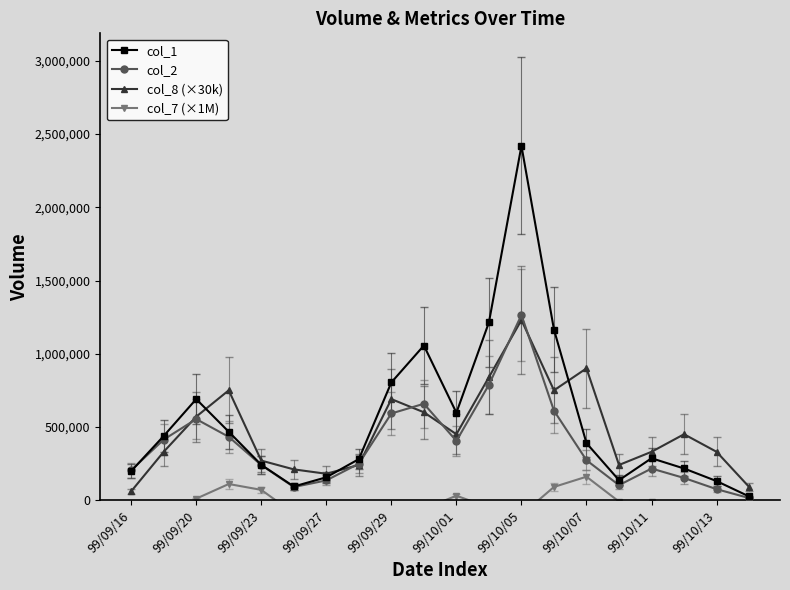

What is the difference between the maximum and minimum values in the col_7 (×1M) series?

350000